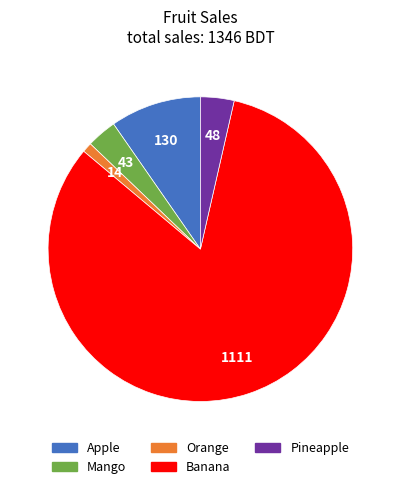

How many segments does this pie chart have?

5